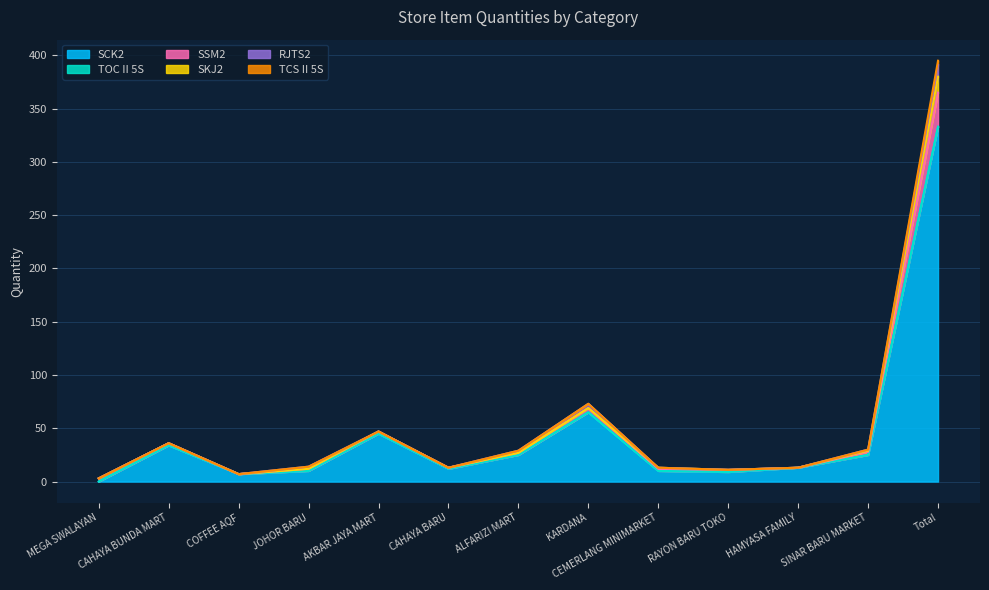

The value of SCK2 at CAHAYA BARU is 12. True or false?

True